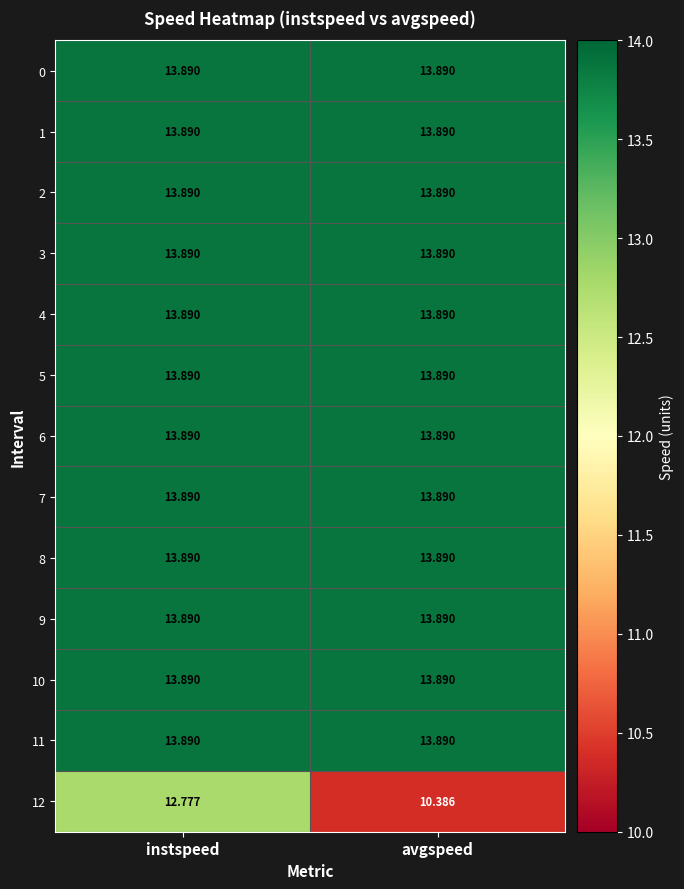

Count the number of data series in this chart.

13